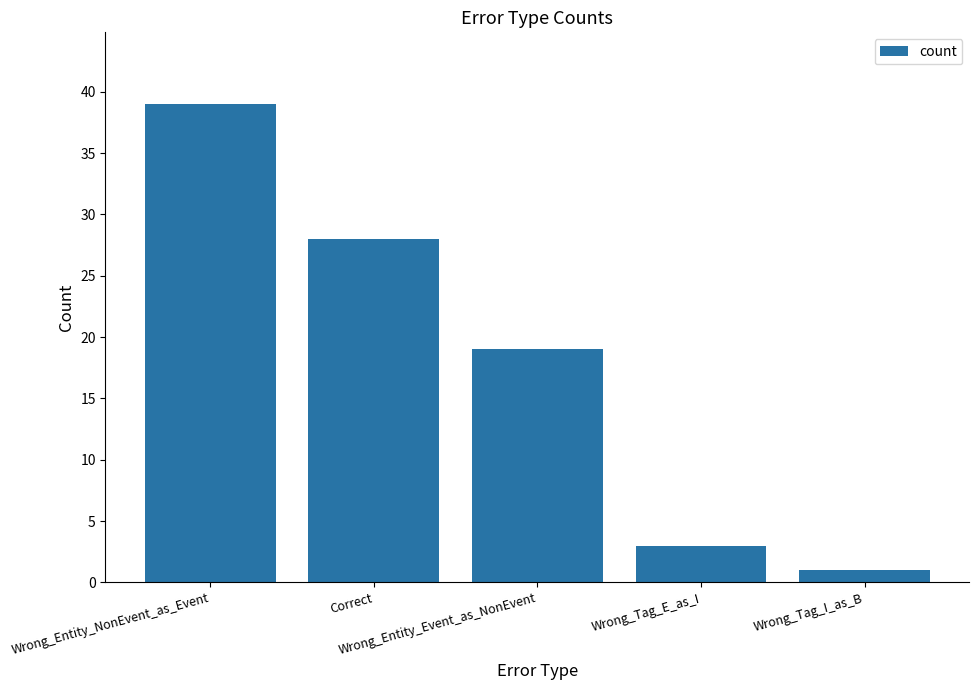

What is the difference between the maximum and minimum values?

38